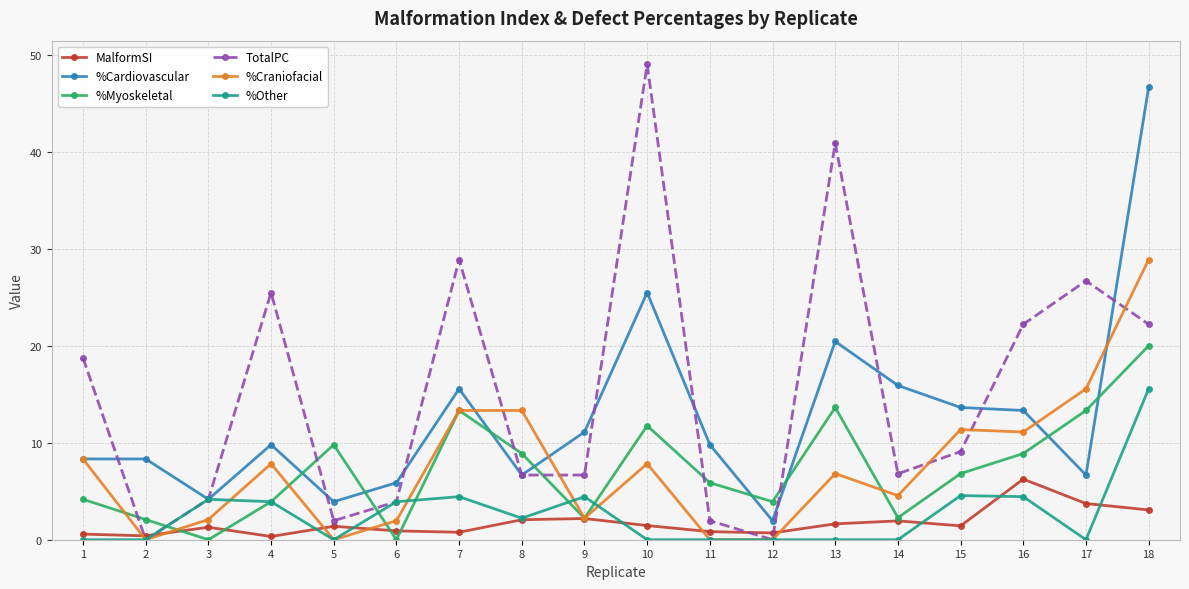

How many lines are shown in the chart?

6